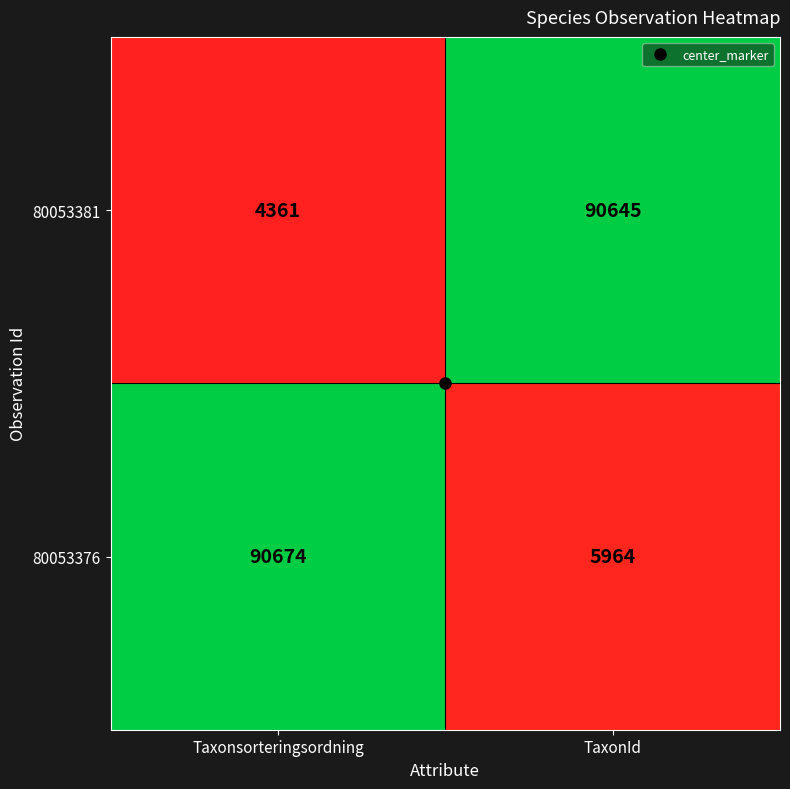

Which series has the largest total across all categories?

80053376